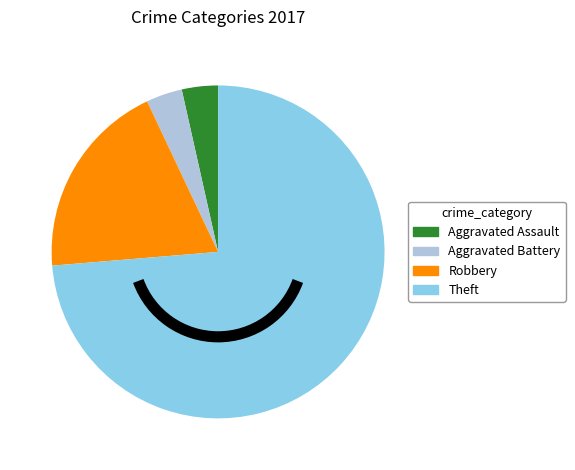

Which category has the biggest portion of the pie?

Theft